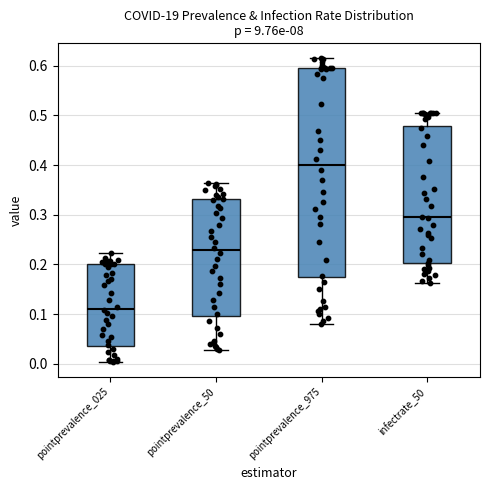

Where does the lower whisker of the box for pointprevalence_975 end on the y-axis? The values are not printed on the chart, so give them approximately, as read against the axis.

0.08